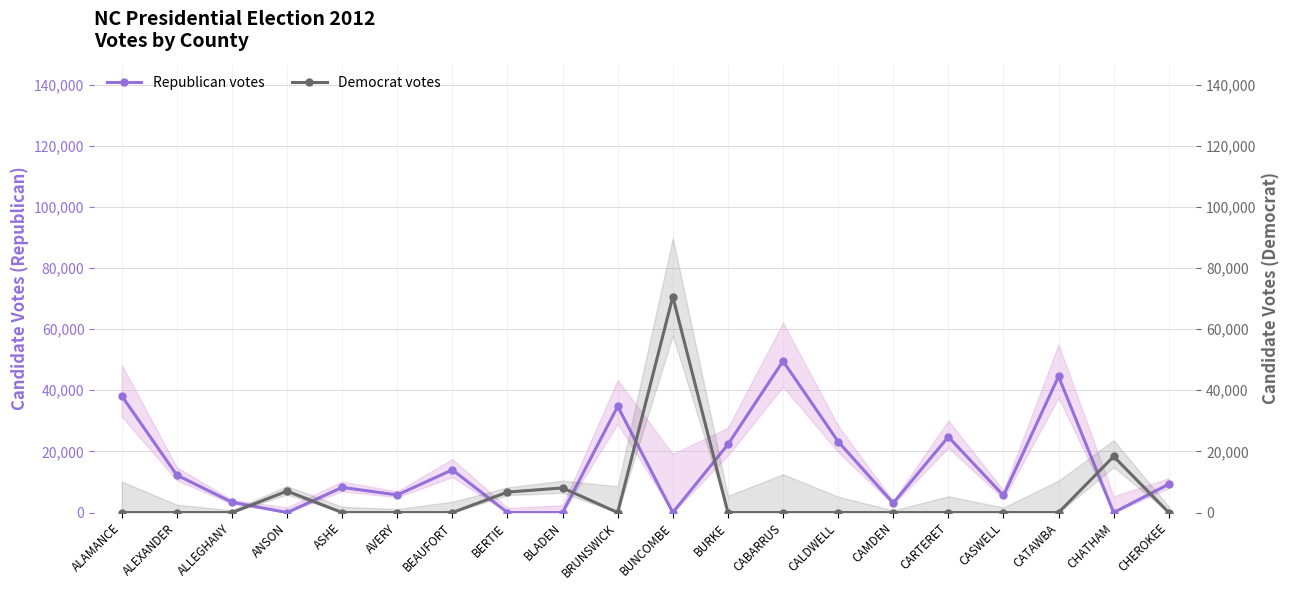

Does the chart have visible grid lines?

Yes